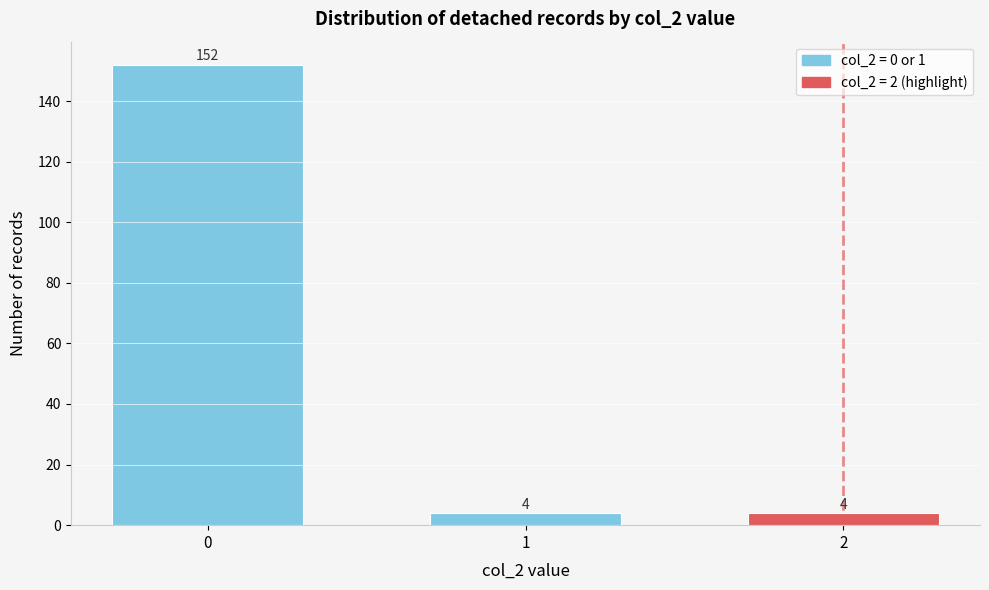

Reading left to right, extract all data points from this chart.

152	4	4